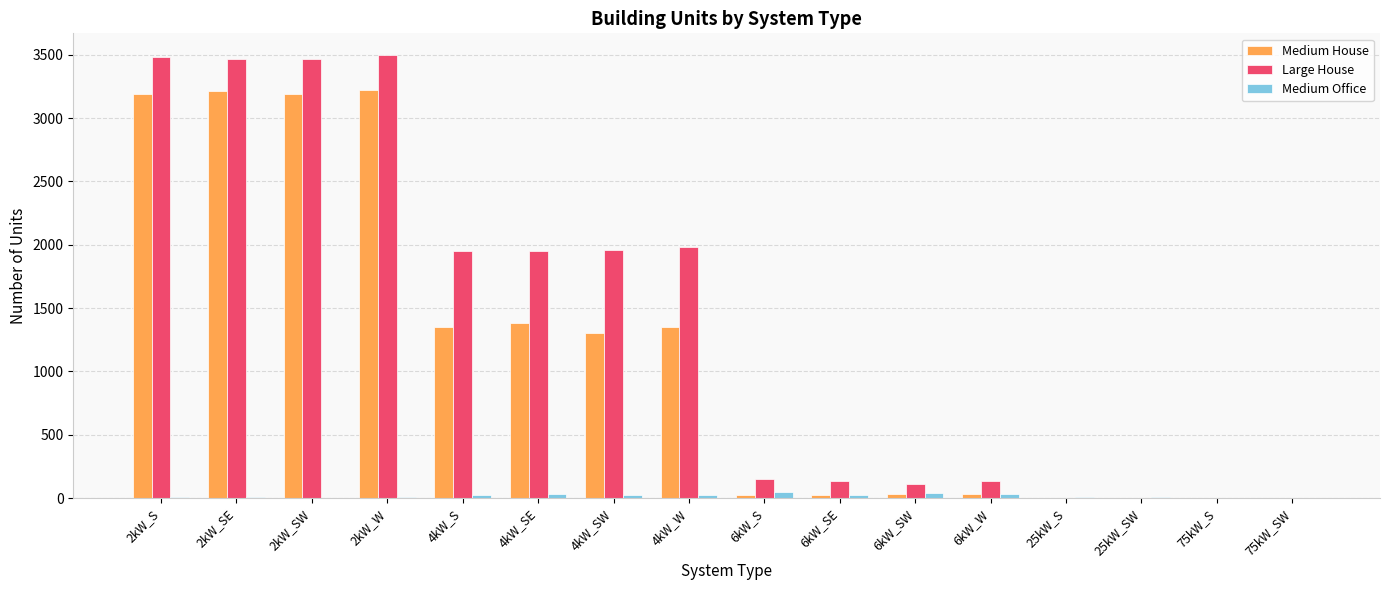

Which series has the largest total across all categories?

Large House